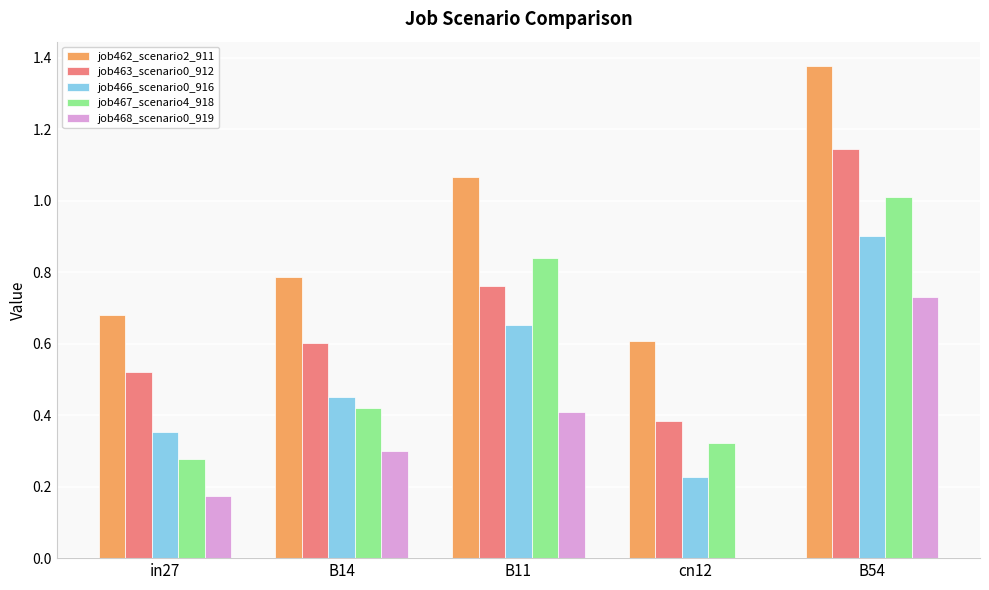

What is the sum of the job467_scenario4_918 values at B11 and cn12?

1.2